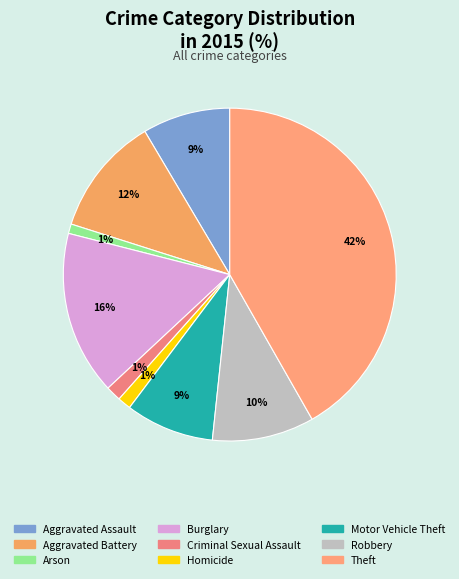

Combined, do Aggravated Battery and Arson account for over 50%?

No